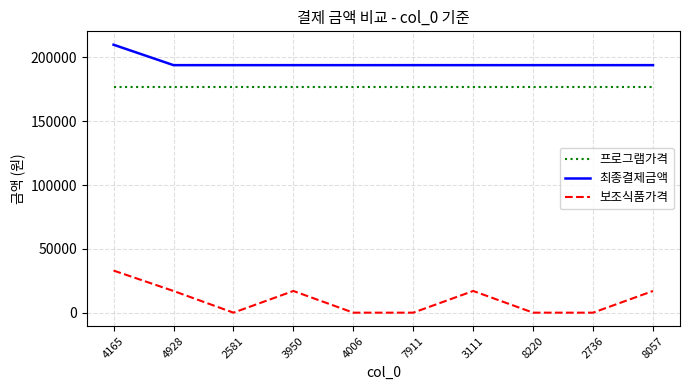

What is the total value across all series at 3111?

388000